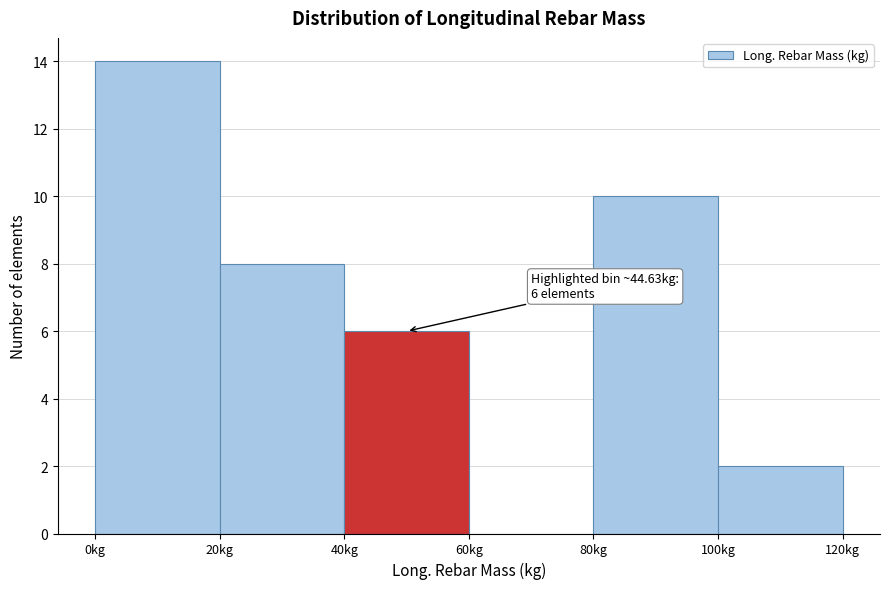

Which range on the x-axis has the tallest bar?

0 to 20